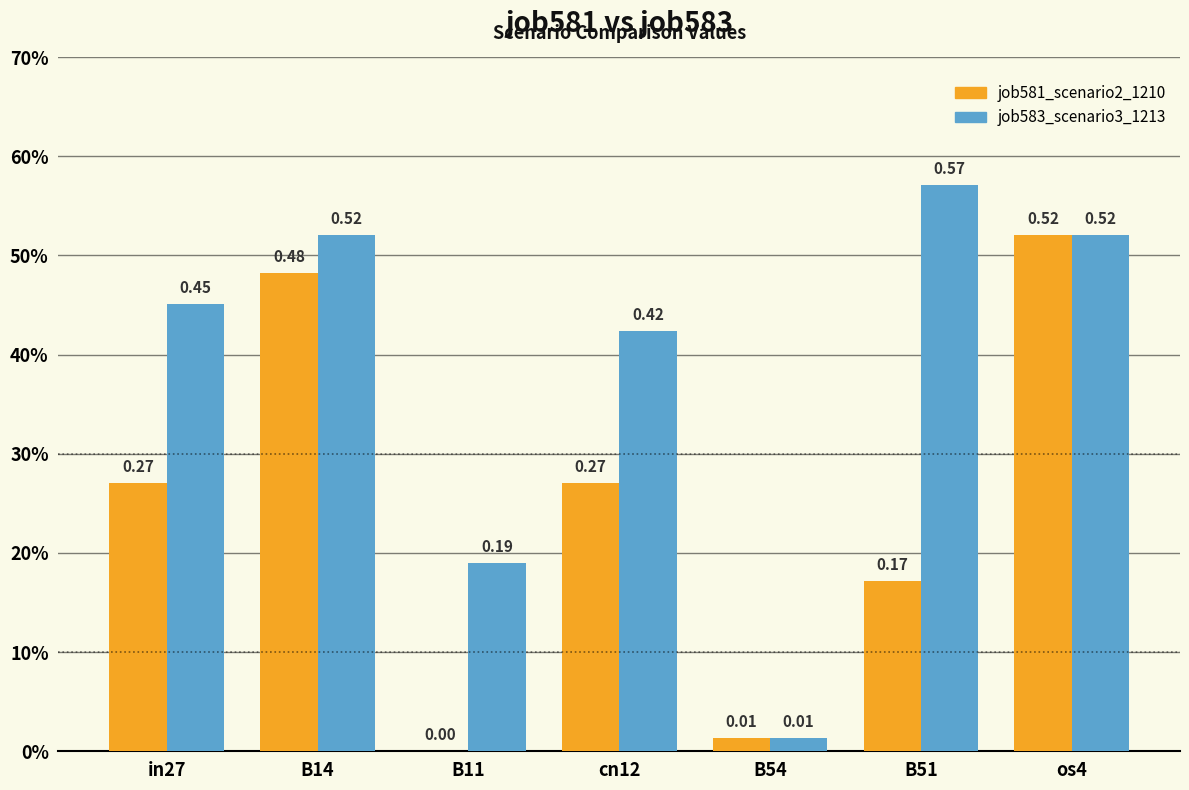

Does the chart contain stacked bars?

No